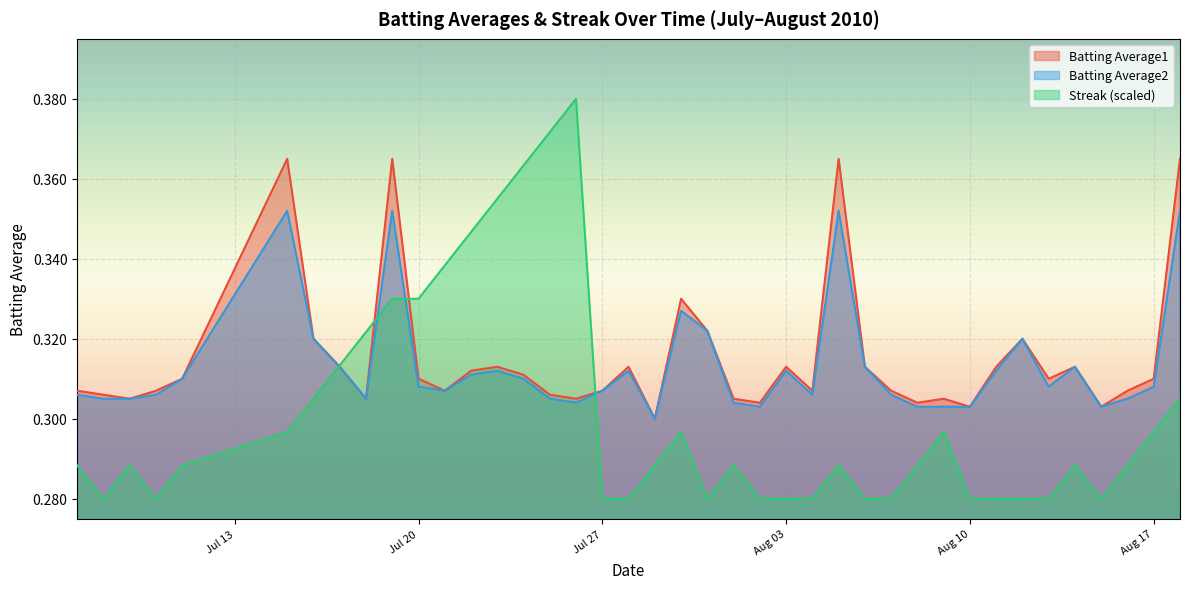

True or false: Batting Average1 has more than 2 interior local peaks.

True